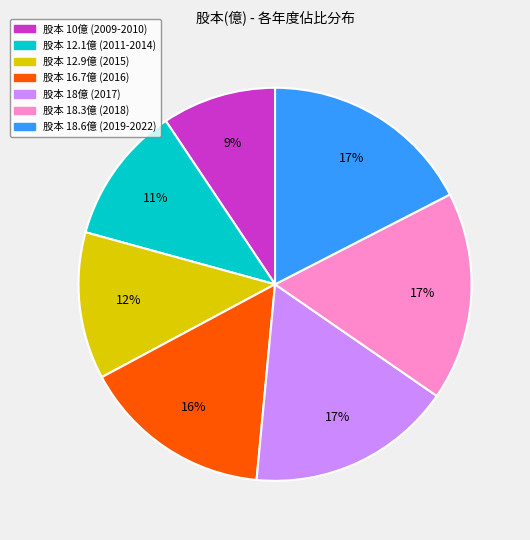

Count the number of slices in the pie.

7